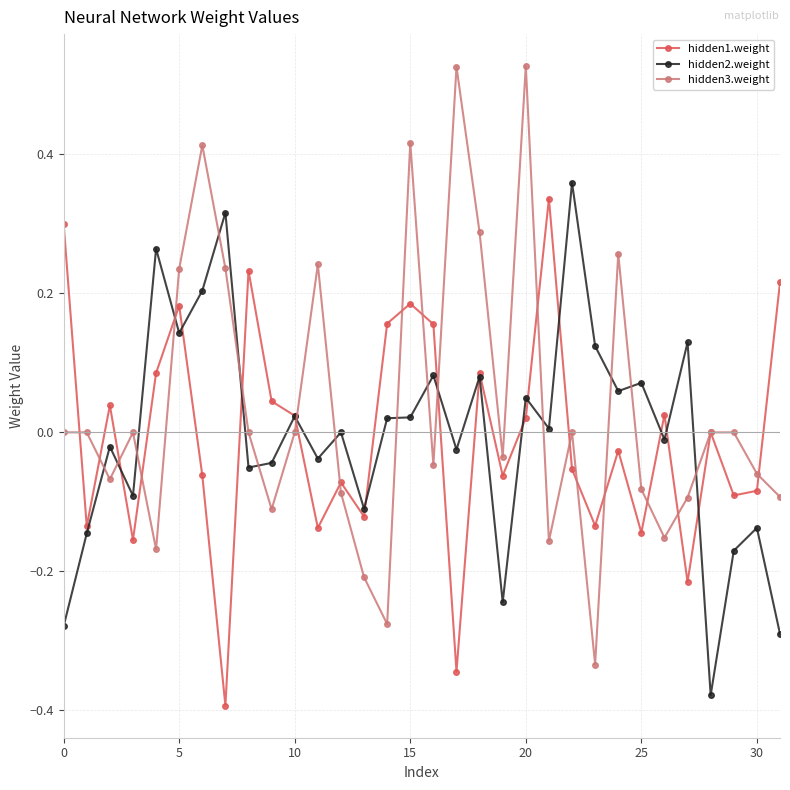

In hidden1.weight, how many points are lower than both neighbors (excluding endpoints)?

11